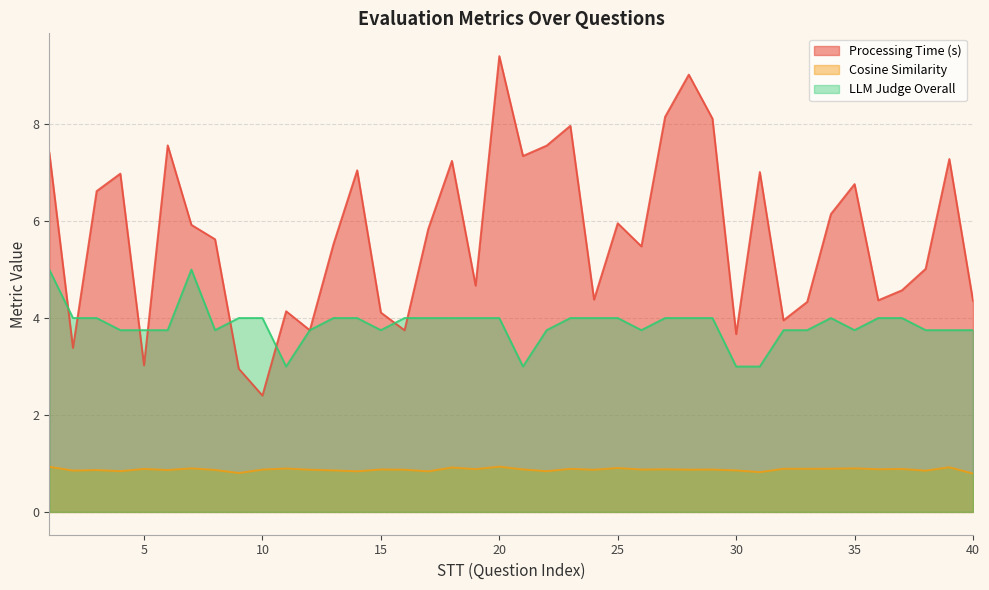

True or false: Cosine Similarity and LLM Judge Overall intersect in this chart.

False